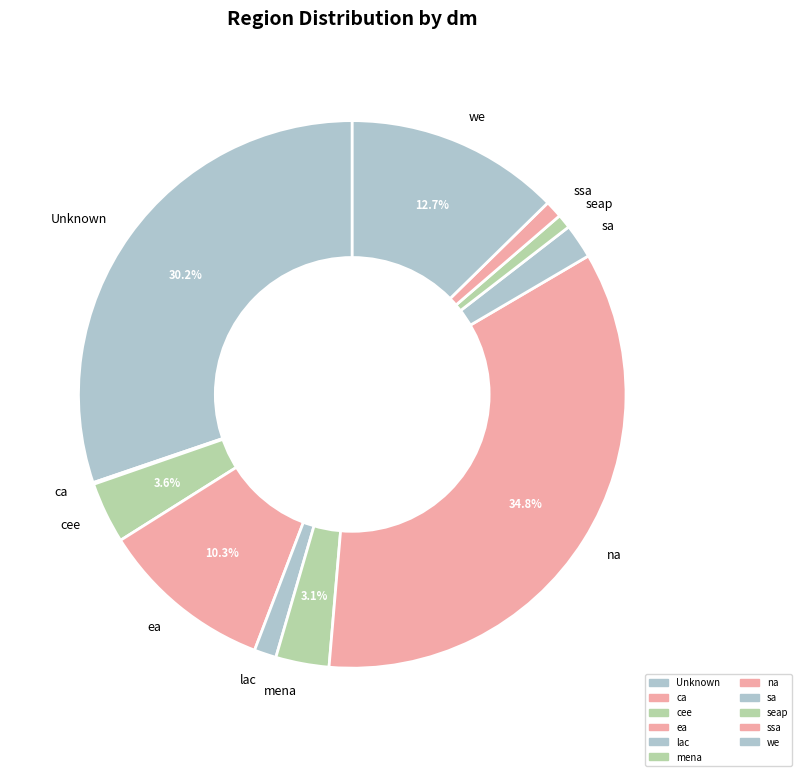

Do lac and ea together represent more than half of the pie?

No